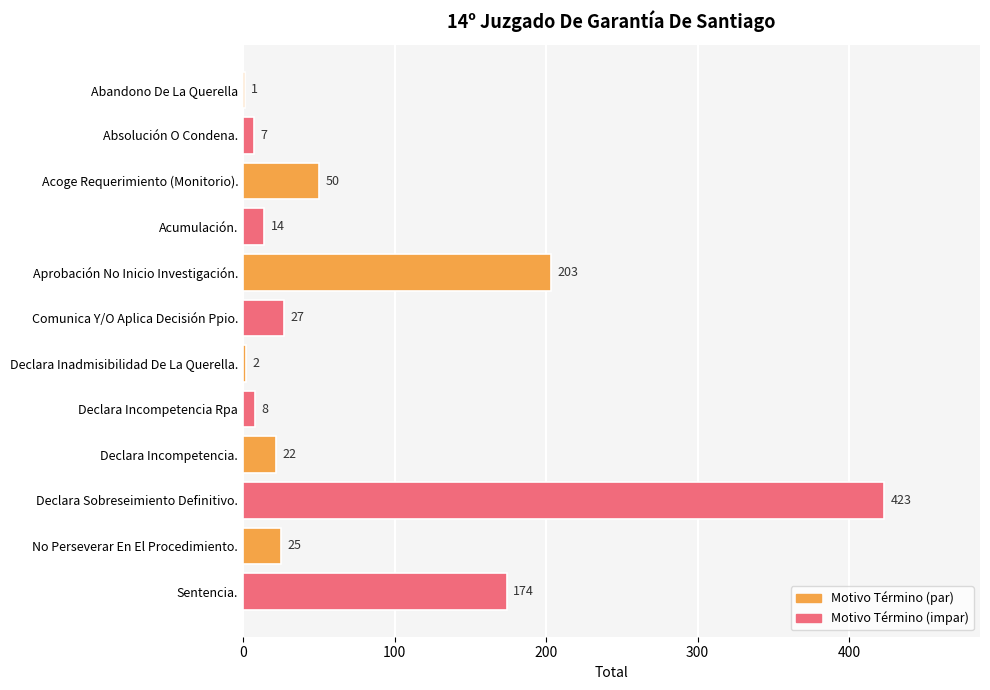

Between No Perseverar En El Procedimiento. and Absolución O Condena., which is larger?

No Perseverar En El Procedimiento.